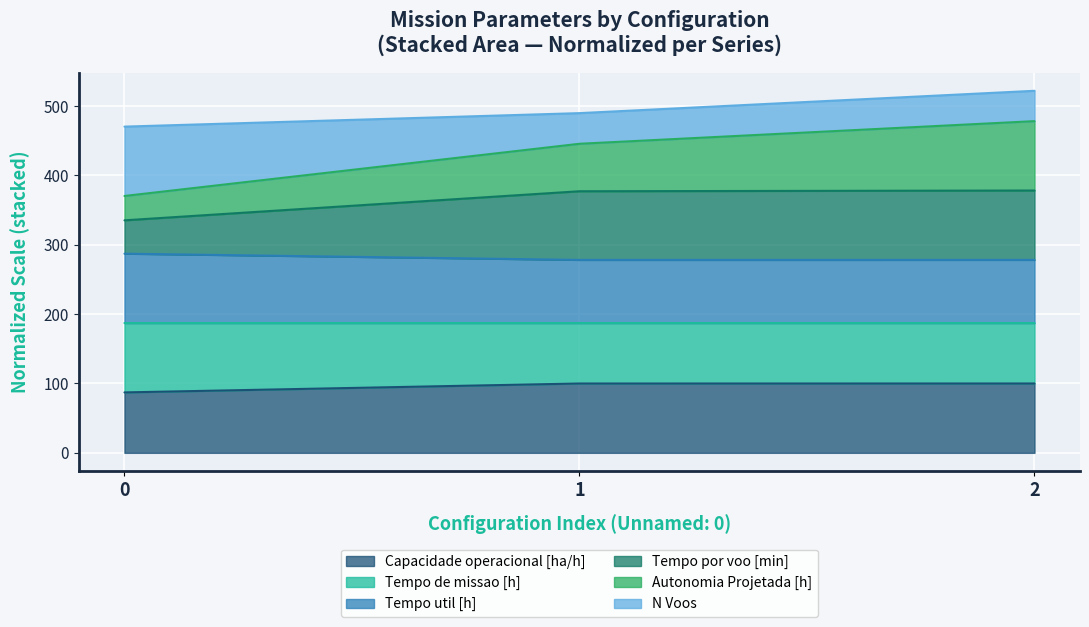

What is the approximate value of Capacidade operacional [ha/h] at 0?

87.1